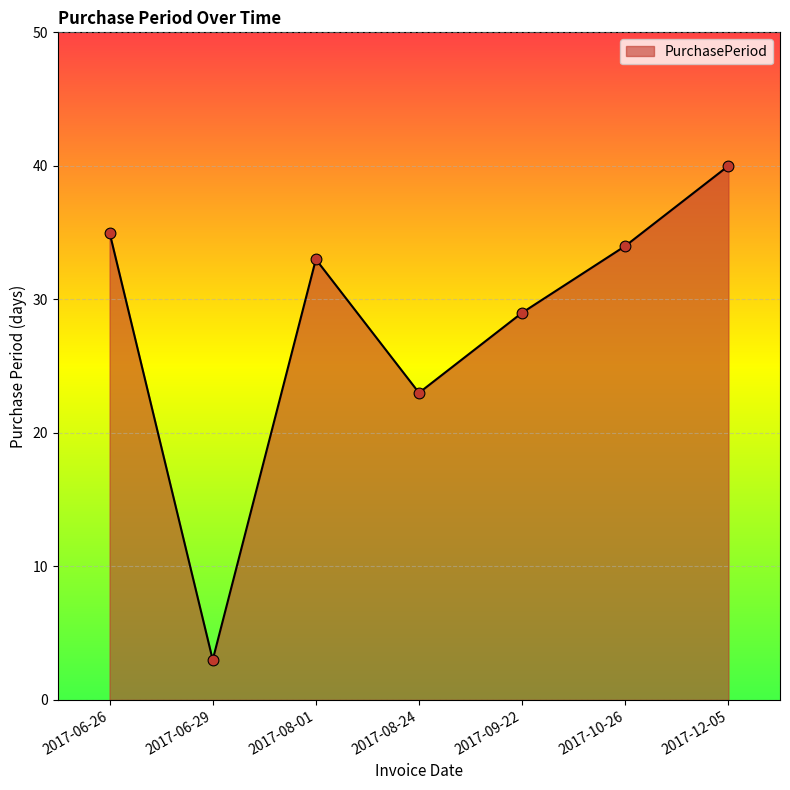

What is the change in value from 2017-06-26 to 2017-06-29?

-32